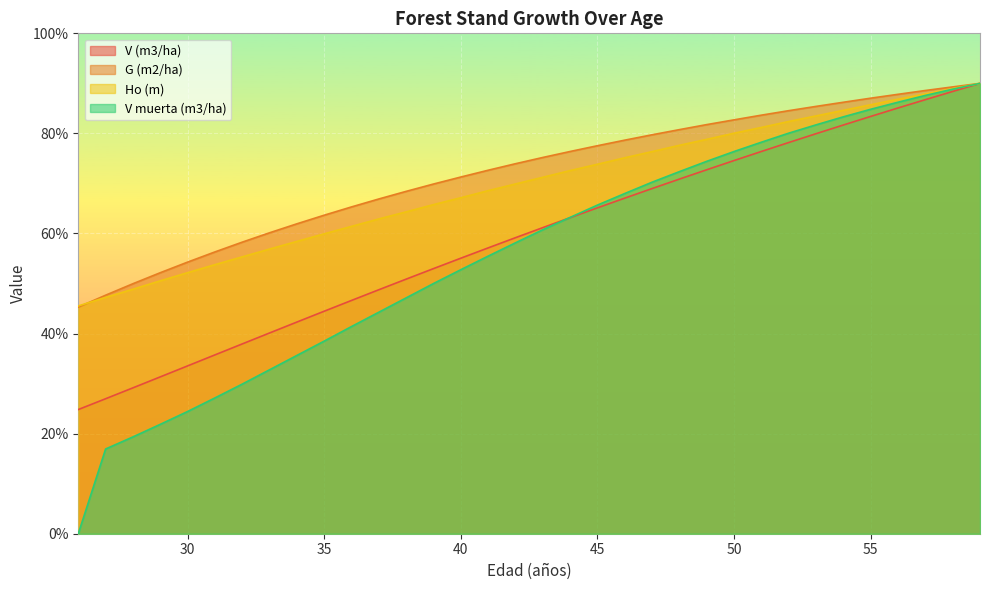

The value of Ho (m) at 40 is 106.0. True or false?

False